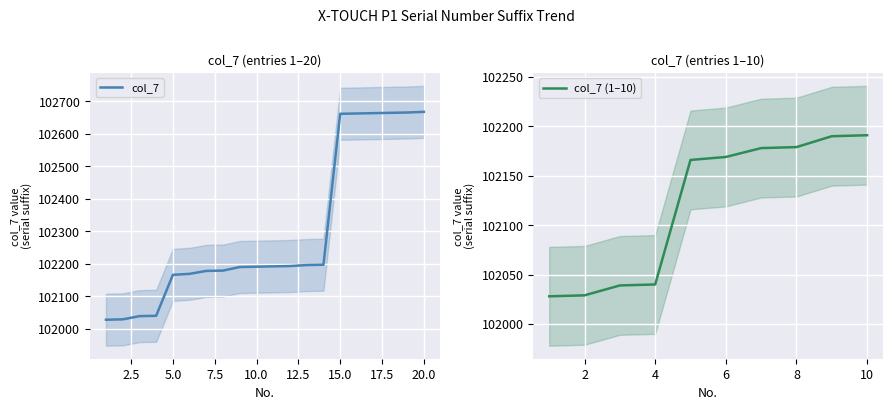

Which label corresponds to the smallest value in the chart?

1